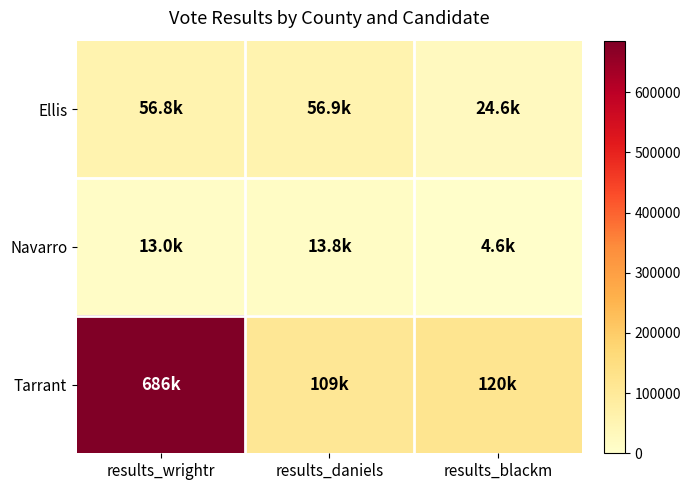

At which category is the sum across all series the highest?

results_wrightr